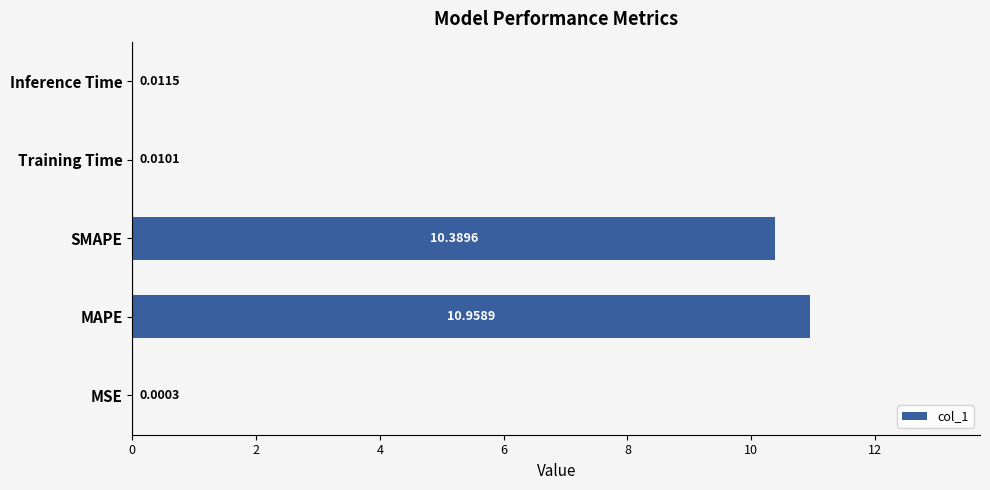

Where is the data nearest to the value 5?

Inference Time